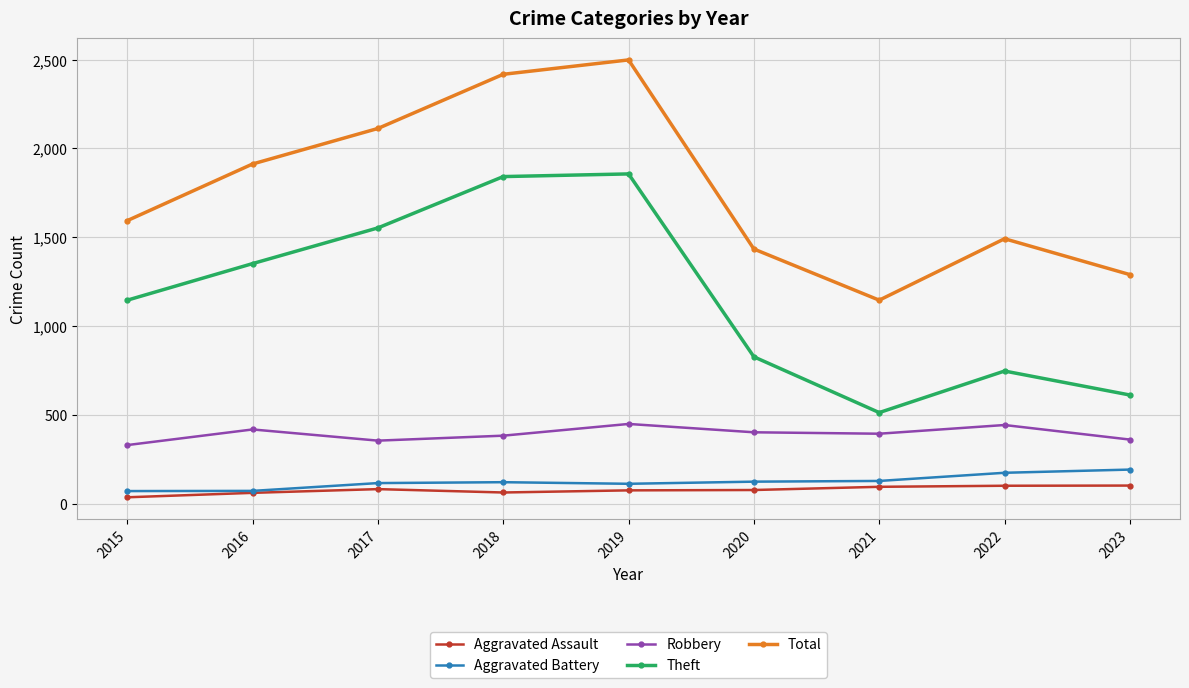

True or false: Robbery and Total cross at least once.

False